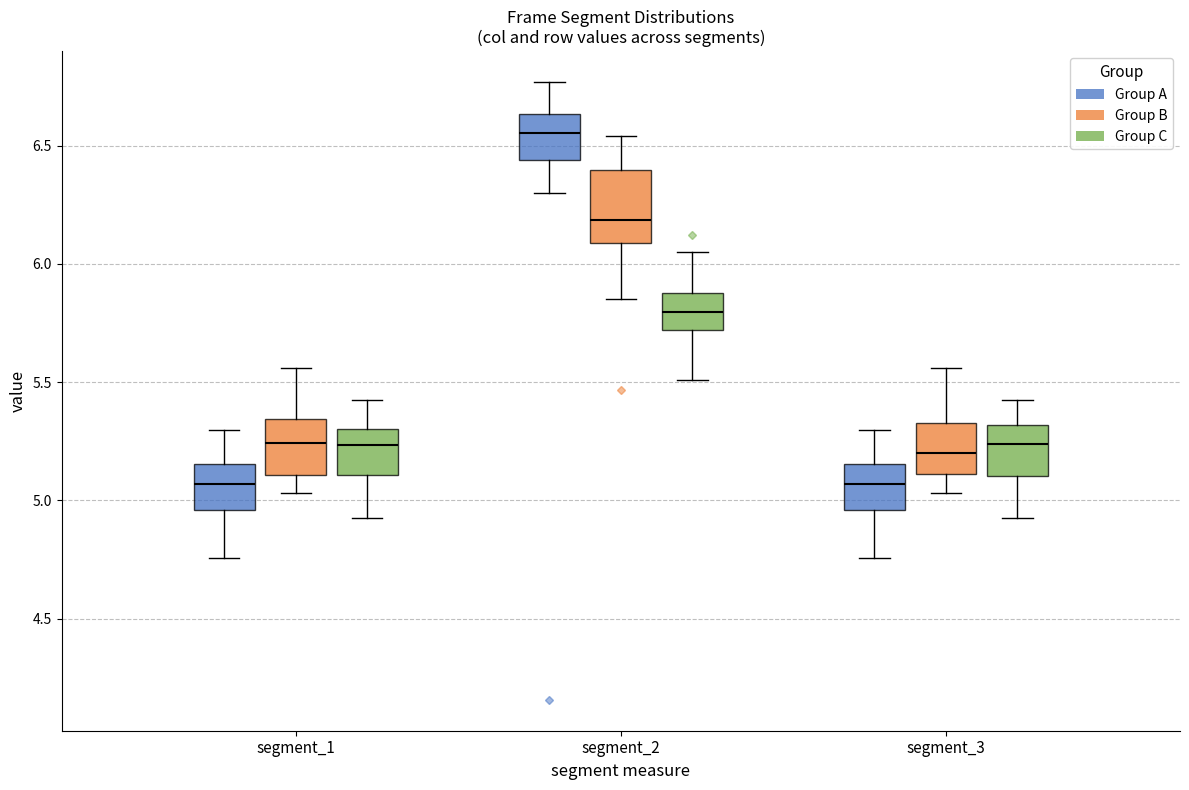

Comparing the boxes themselves (not the whiskers), which one is the tallest?

segment_2 (Group B)